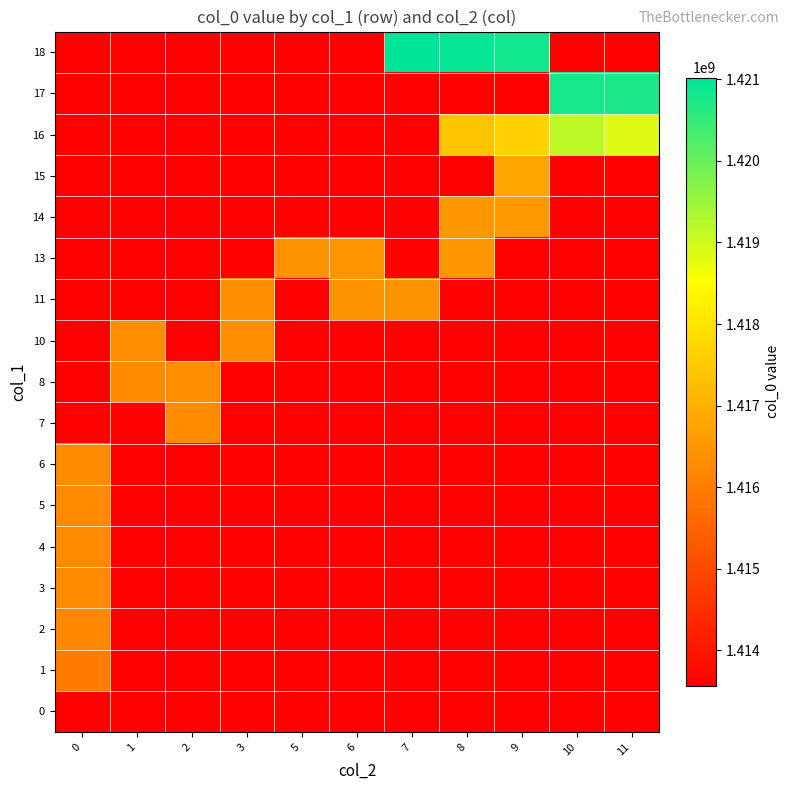

What is the spread (max minus min) of values at 8?

7387525